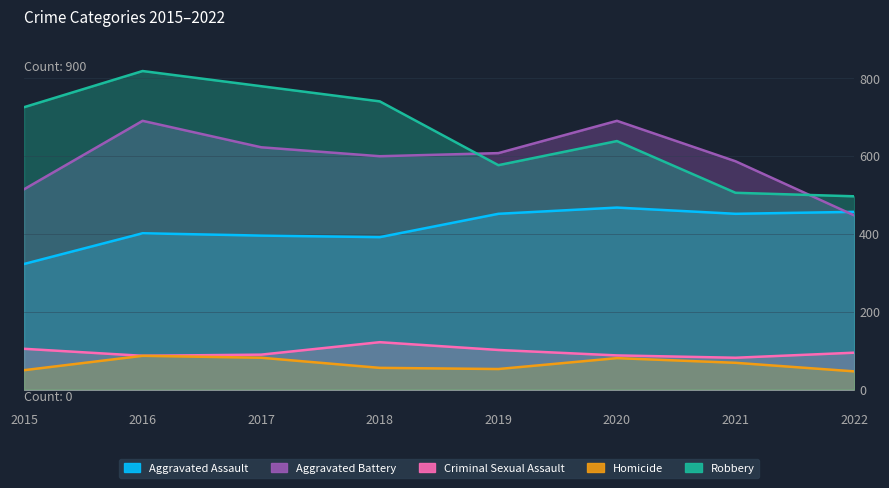

After their last crossing, which series has the higher values: Aggravated Battery or Robbery?

Robbery